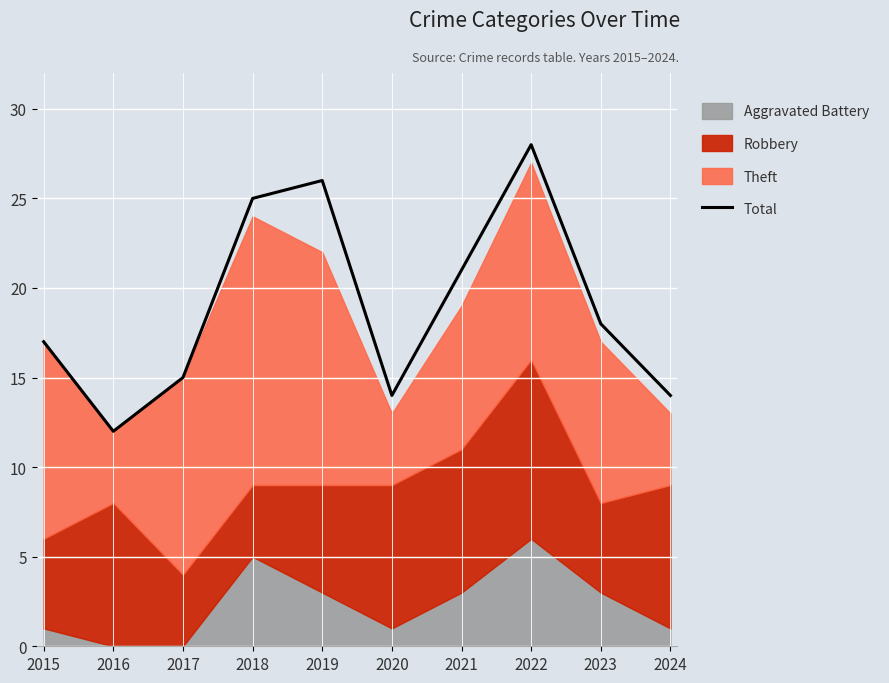

The value at 2018 is 41. True or false?

False